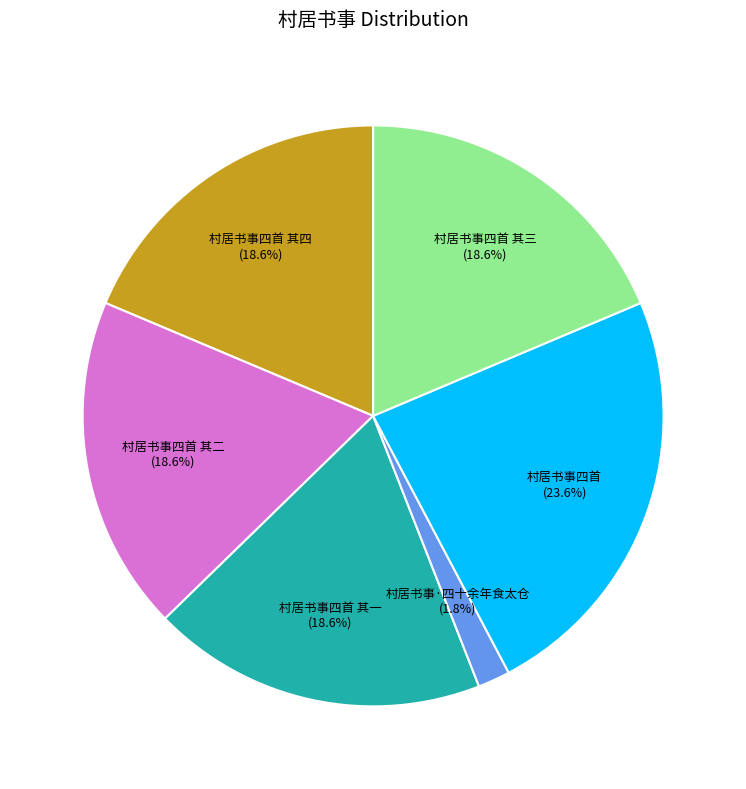

How many slices are in this pie chart?

6